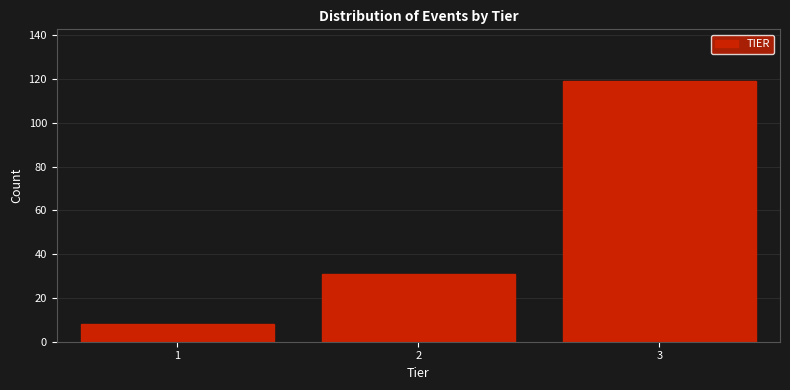

Reading left to right, transcribe all the data shown in this chart.

1=8	2=31	3=119